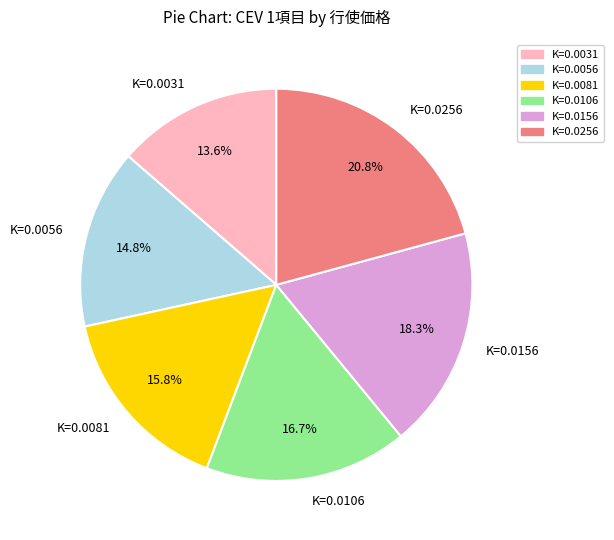

What is the largest slice in the pie chart?

K=0.0256